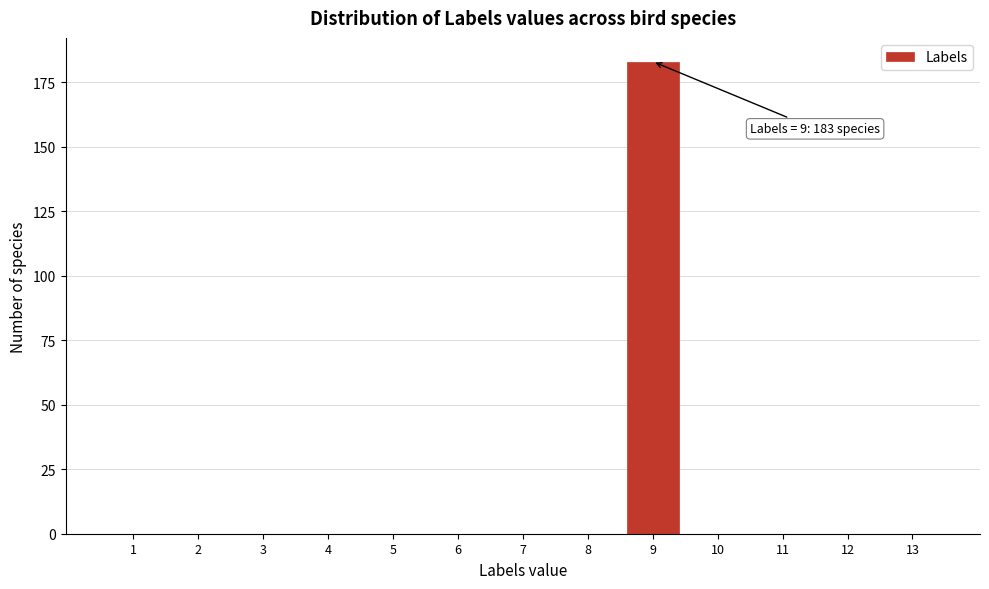

Reading left to right, list all the values displayed in this chart.

1=0	2=0	3=0	4=0	5=0	6=0	7=0	8=0	9=183	10=0	11=0	12=0	13=0